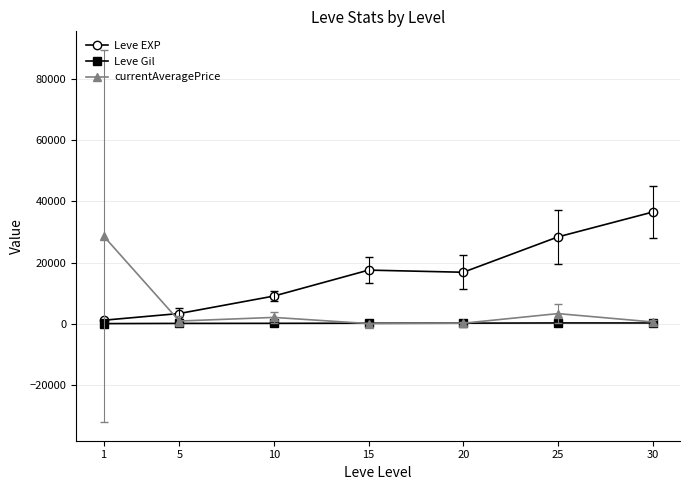

Rank the series by their maximum value, from highest to lowest.

Leve EXP, currentAveragePrice, Leve Gil